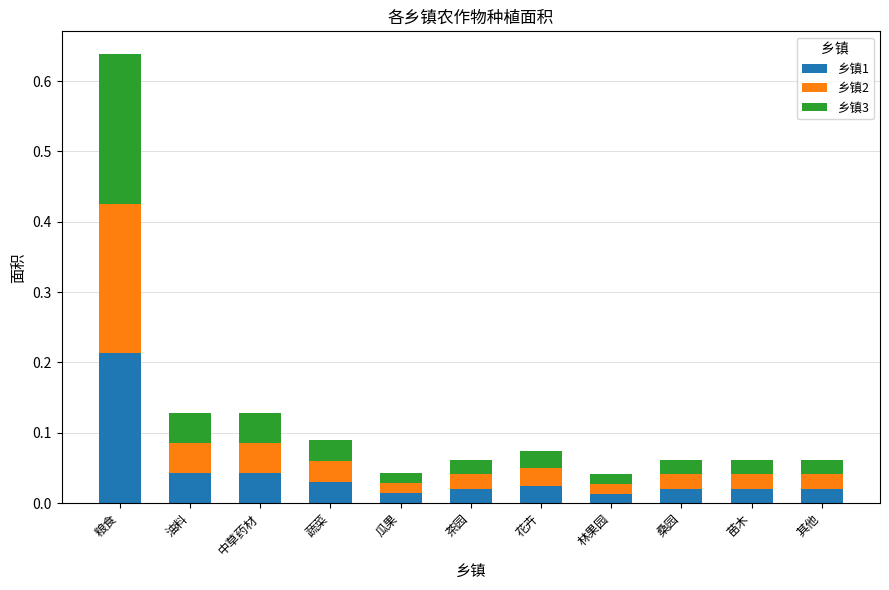

Are the bars horizontal?

No